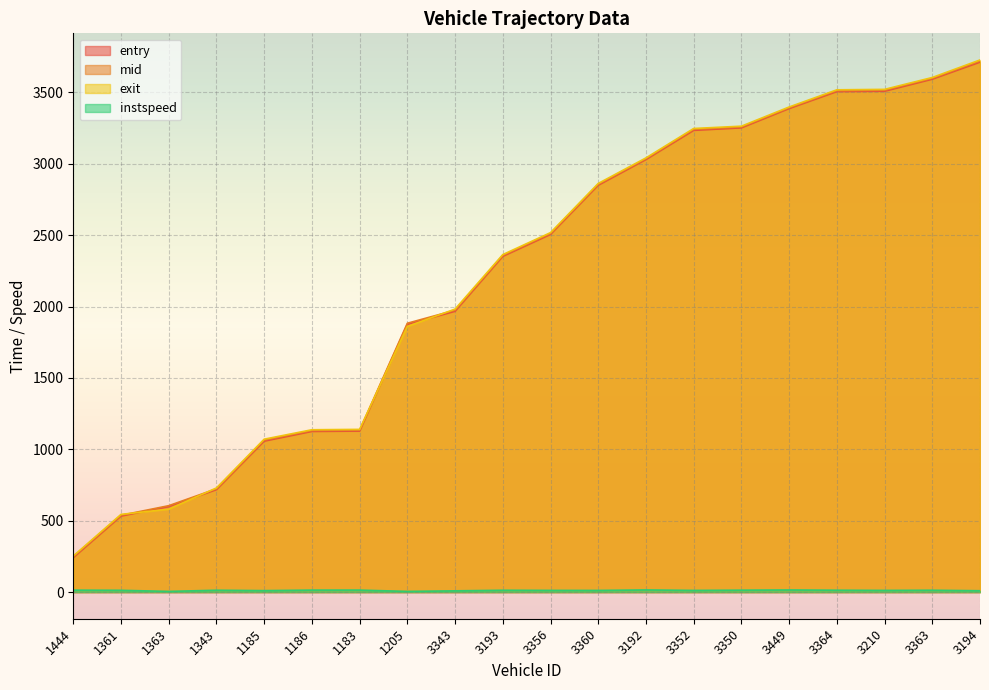

How many data points does each series have?

20